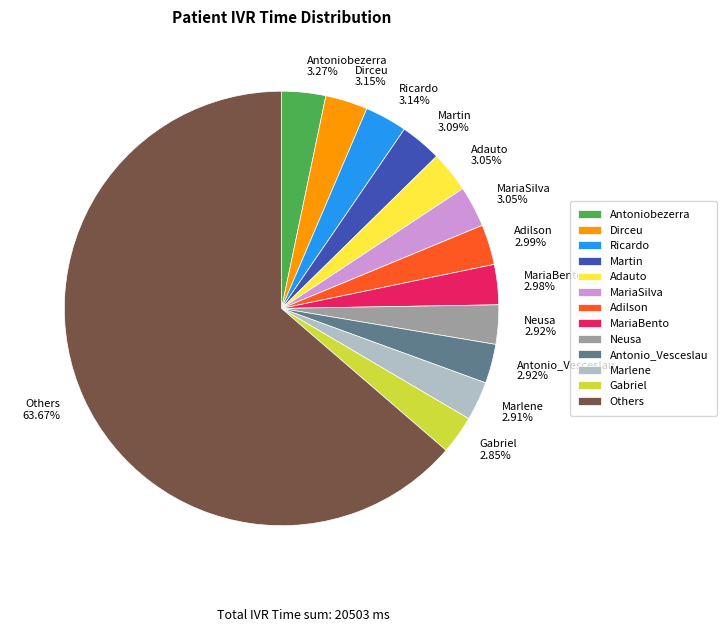

Do MariaBento and Adauto together represent more than half of the pie?

No